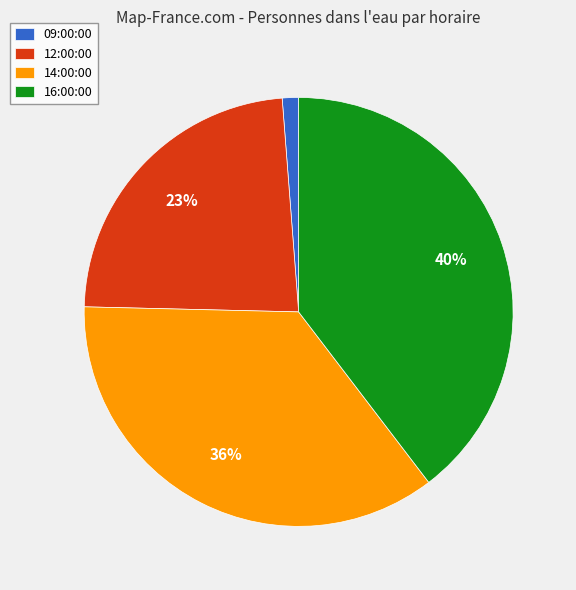

Is there any slice that represents more than half of the pie?

No